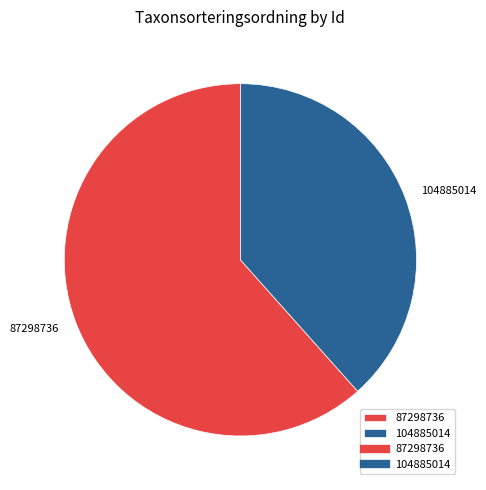

Between 104885014 and 87298736, which is larger?

87298736